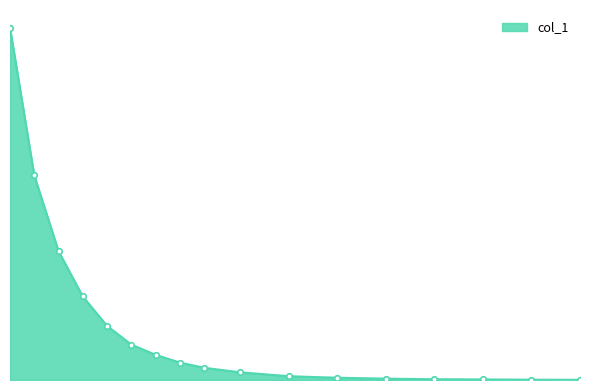

What is the greatest value displayed?

6.5